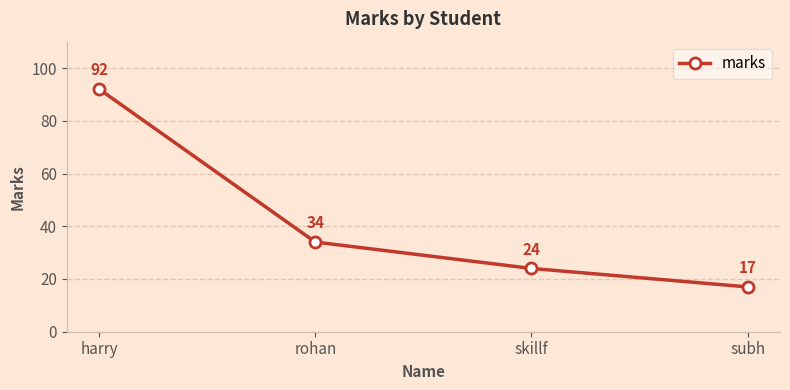

List the labels in order of value, largest first.

harry, rohan, skillf, subh